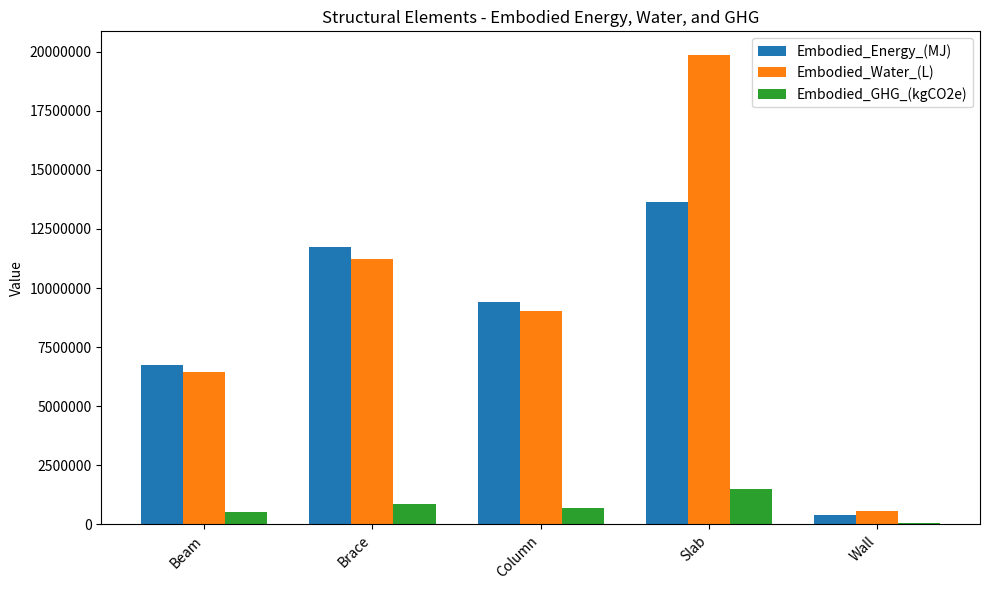

Reading left to right, extract all data points from this chart.

Embodied_Energy_(MJ): Beam=6746963.0	Brace=11728166.0	Column=9426165.1	Slab=13623861.7	Wall=378517.2
Embodied_Water_(L): Beam=6451348.7	Brace=11214303.1	Column=9013163.0	Slab=19869150.4	Wall=547768.6
Embodied_GHG_(kgCO2e): Beam=504283.3	Brace=876589.7	Column=704533.0	Slab=1491587.3	Wall=45213.8